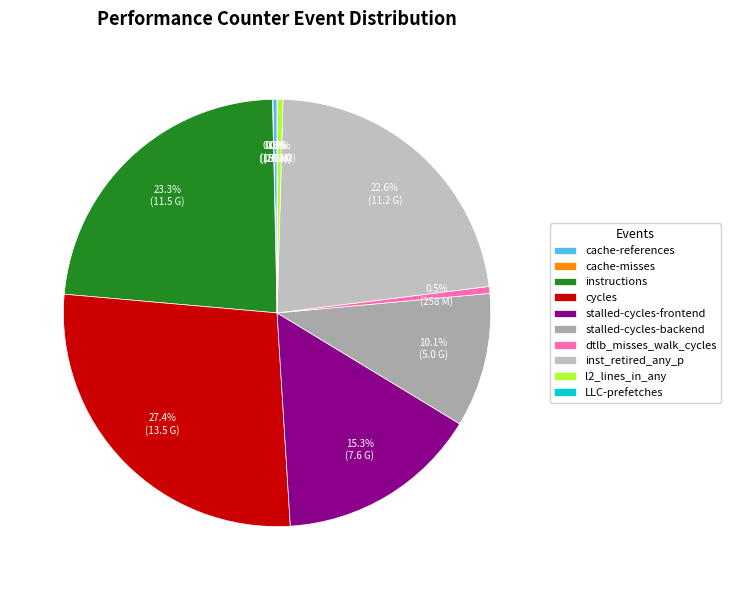

How many segments does this pie chart have?

10